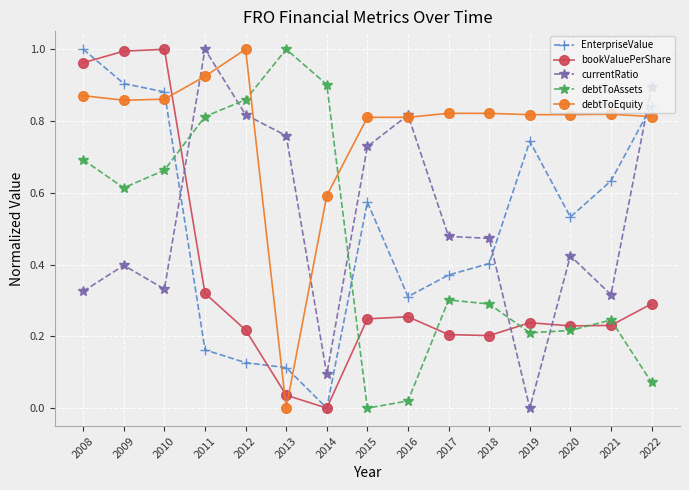

Is it true that debtToEquity equals 0.4 at 2020?

False